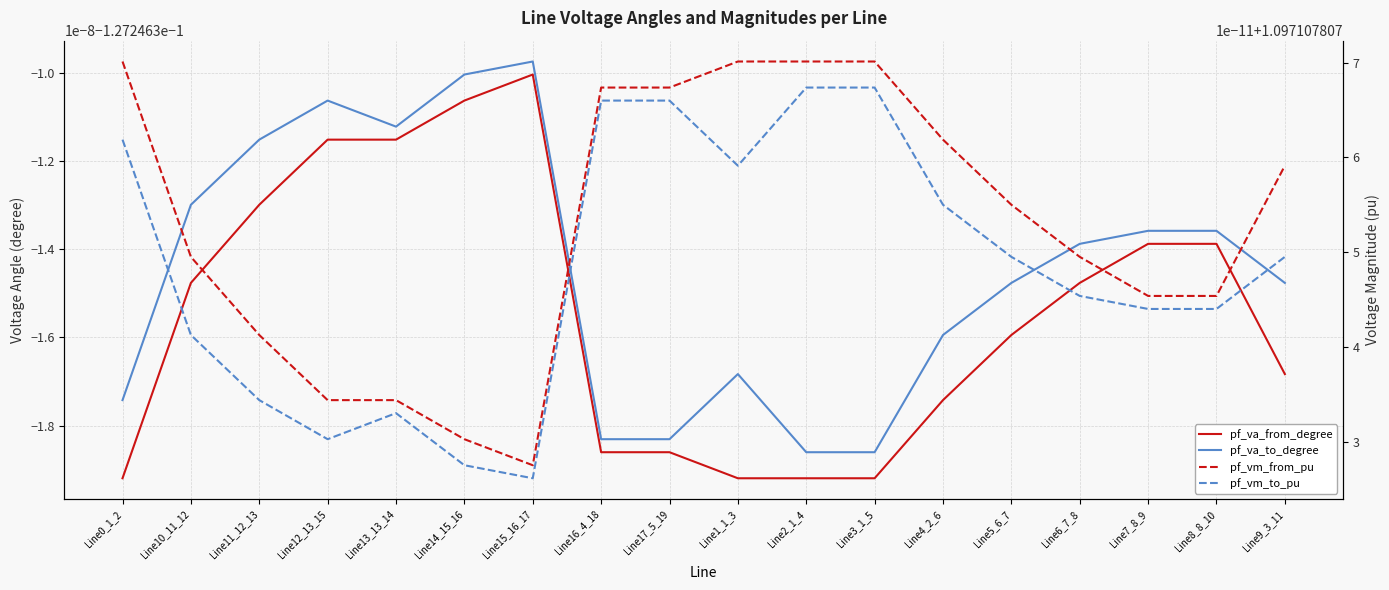

True or false: pf_va_to_degree has a value of -0.2 at Line16_4_18.

False